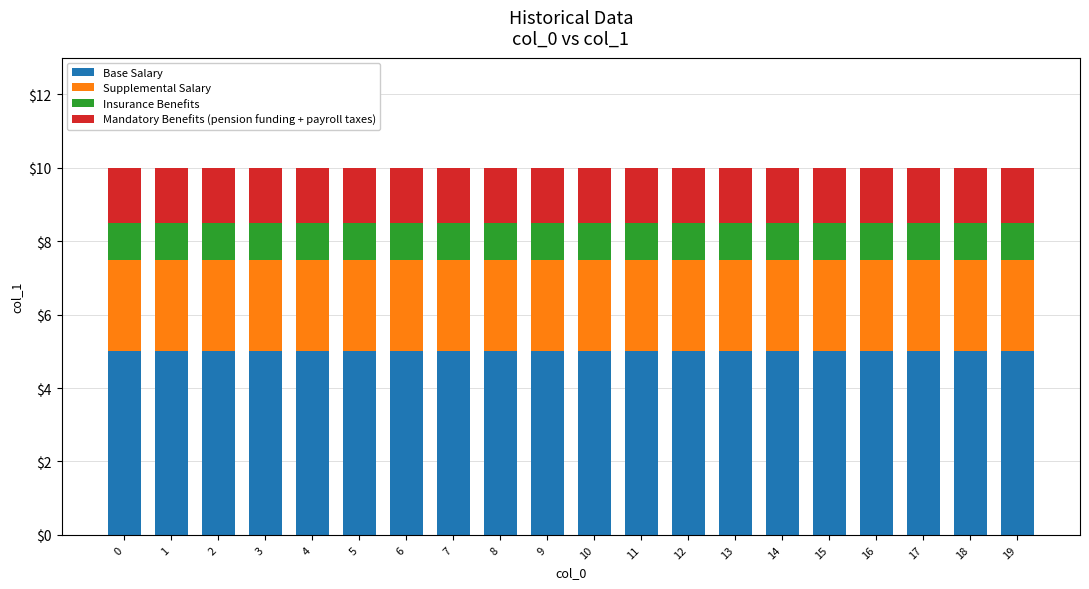

The value of Base Salary at 10 is 5.0. True or false?

True